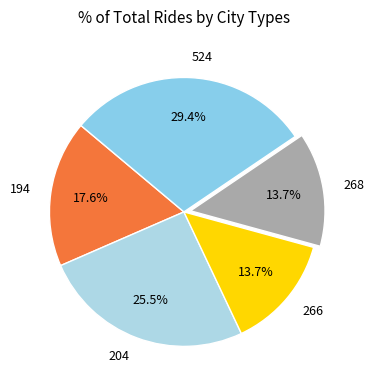

How much of the chart is everything except 268?

86.3%